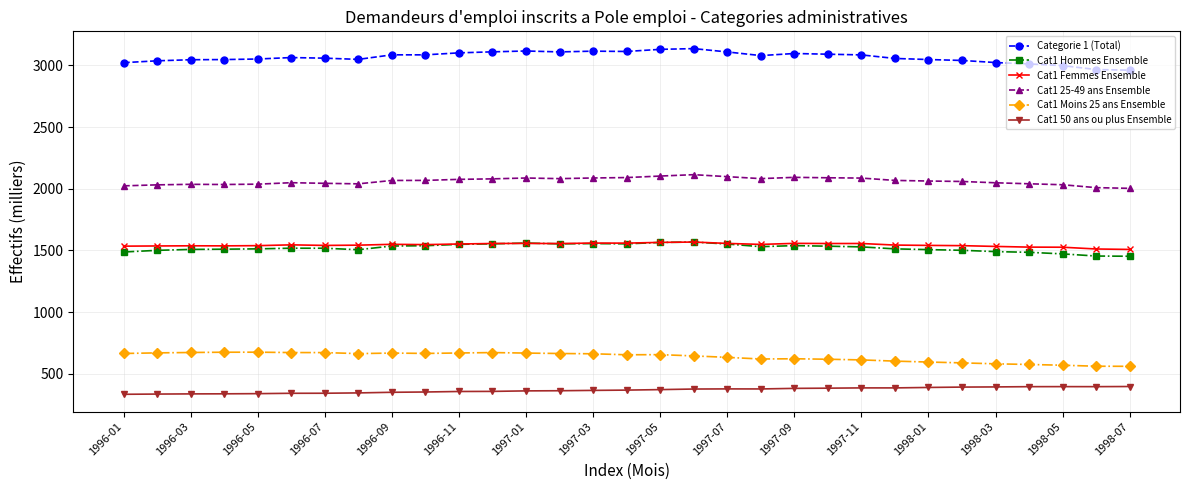

At how many categories does at least one series exceed 2269?

31